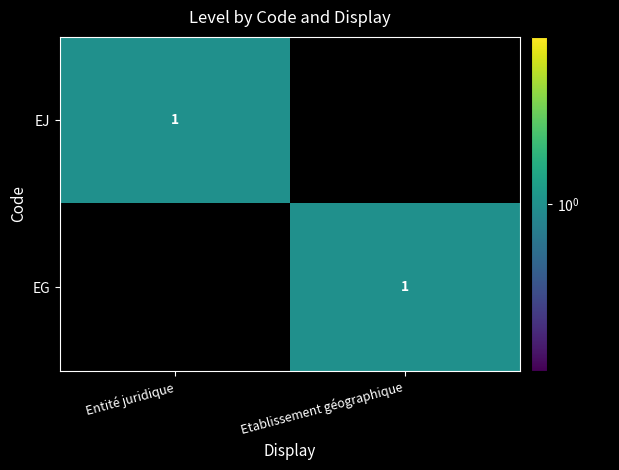

Between Entité juridique and Etablissement géographique, which is larger?

Entité juridique